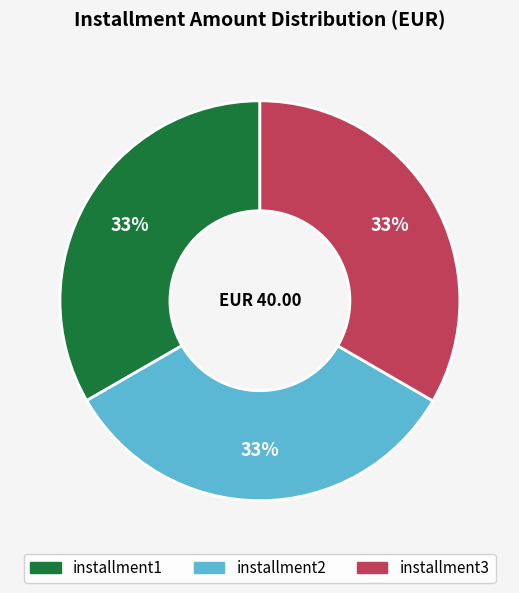

Combined, do installment1 and installment2 account for over 50%?

Yes